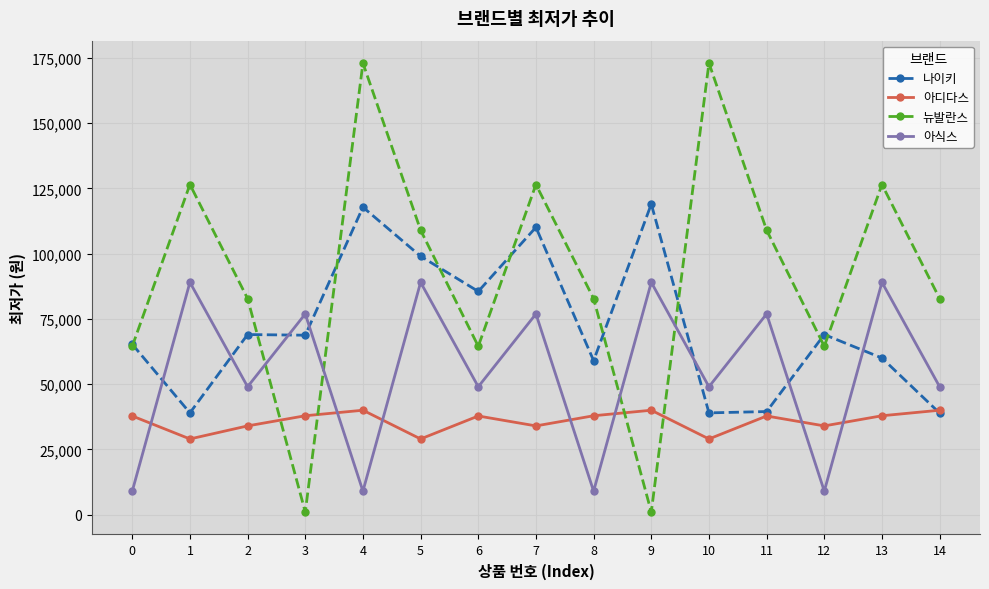

List the series in order of their overall mean, highest first.

뉴발란스, 나이키, 아식스, 아디다스